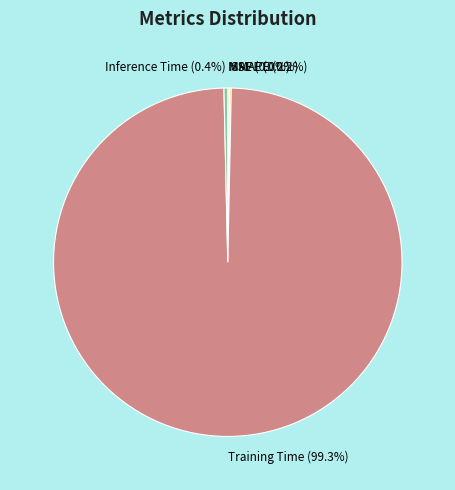

Is Training Time the majority of the pie?

Yes